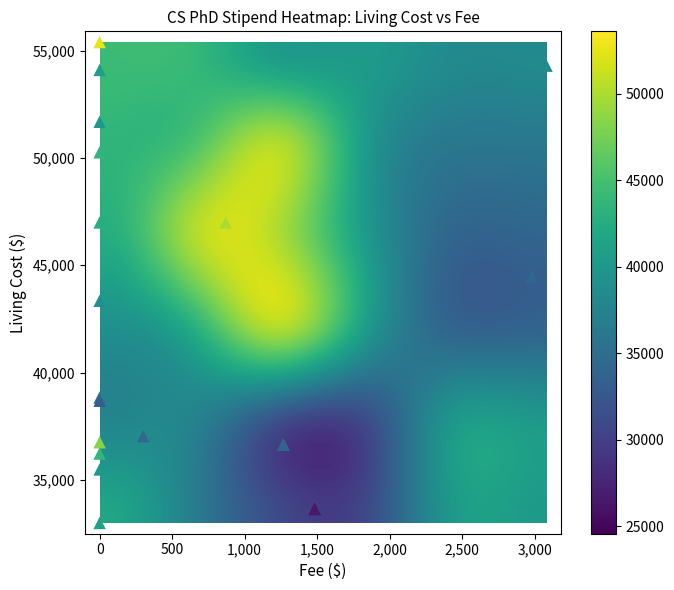

What Y value in the scatter plot is closest to 44195?

44480